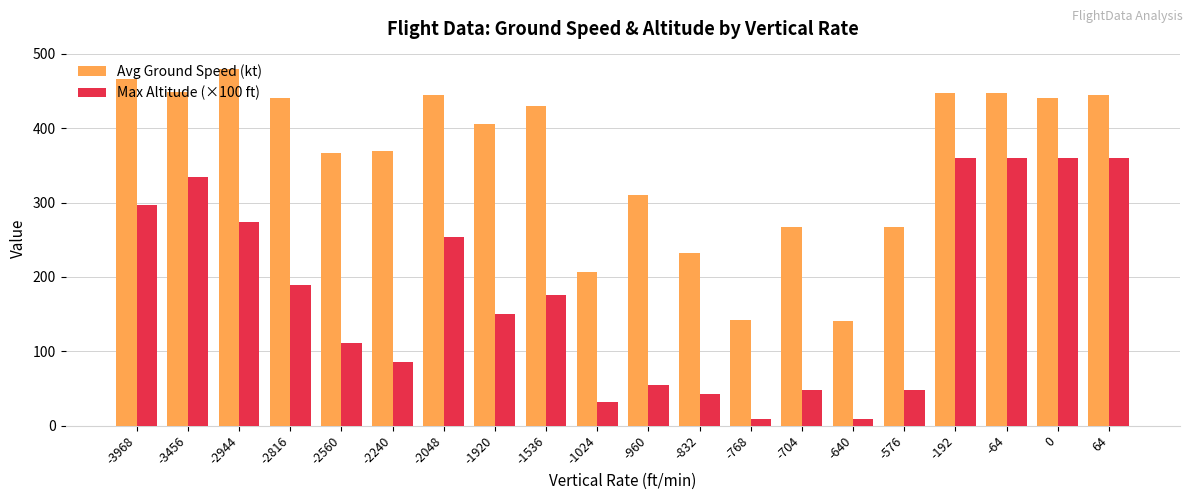

List the series in order of their overall mean, lowest first.

Max Altitude (×100 ft), Avg Ground Speed (kt)